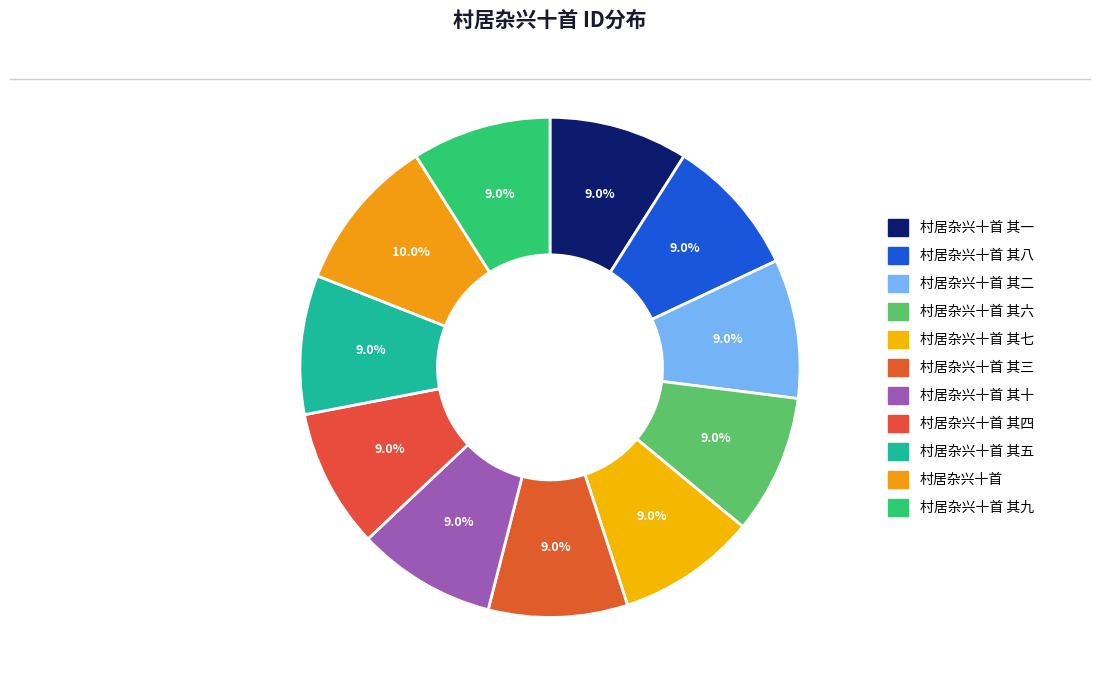

What is the largest slice in the pie chart?

村居杂兴十首